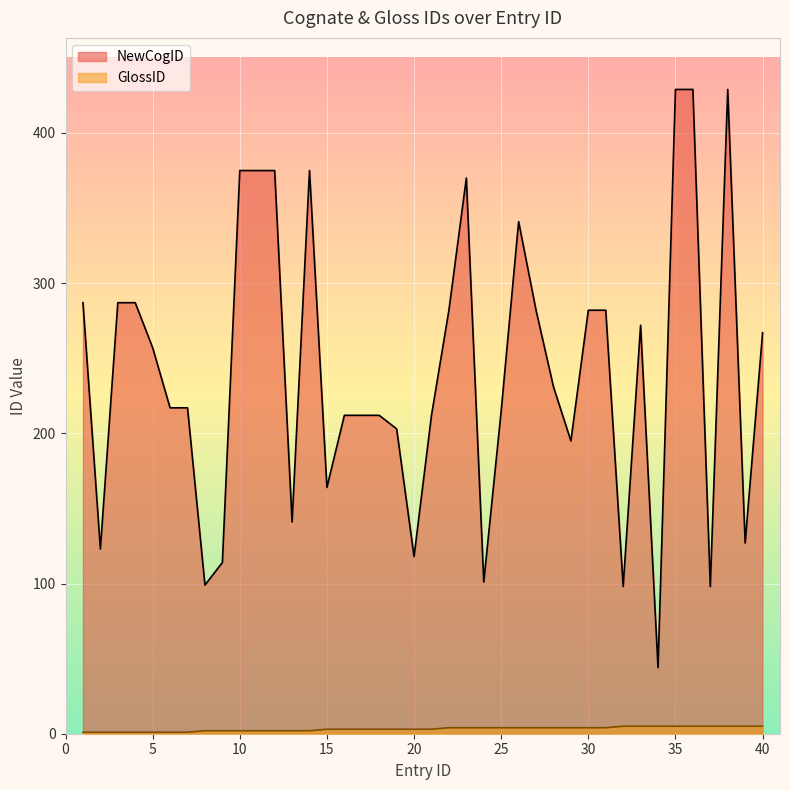

What is the difference between the second highest and second lowest values in the NewCogID series?

331